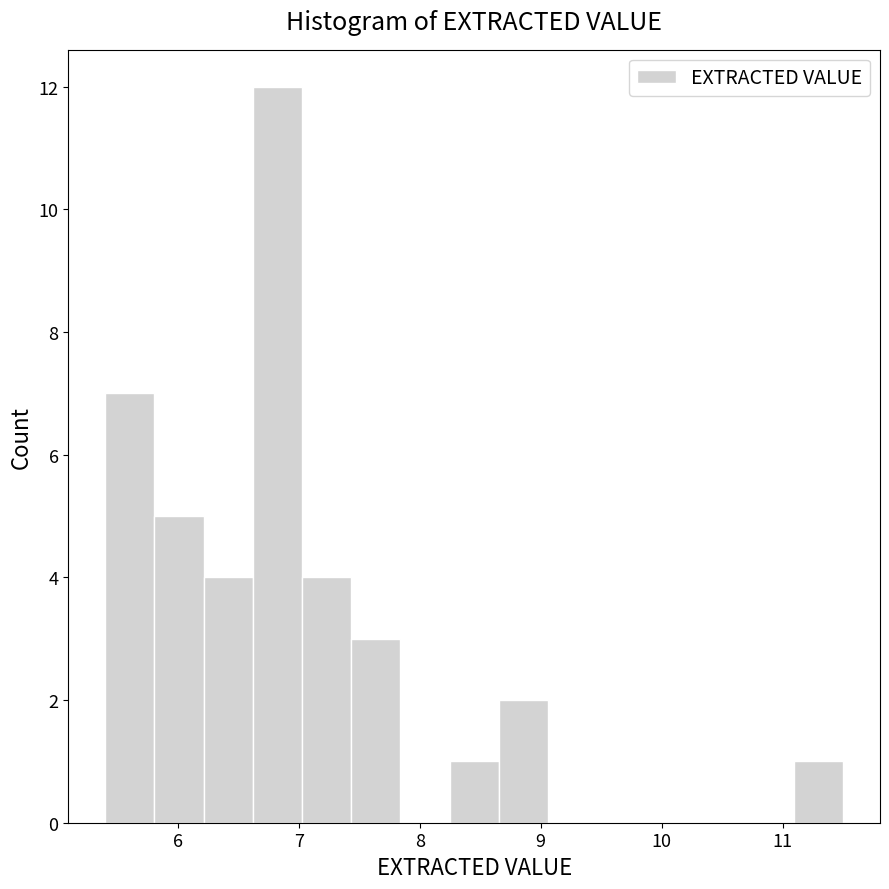

Over which range of the x-axis is the bar tallest?

6.6 to 7.0